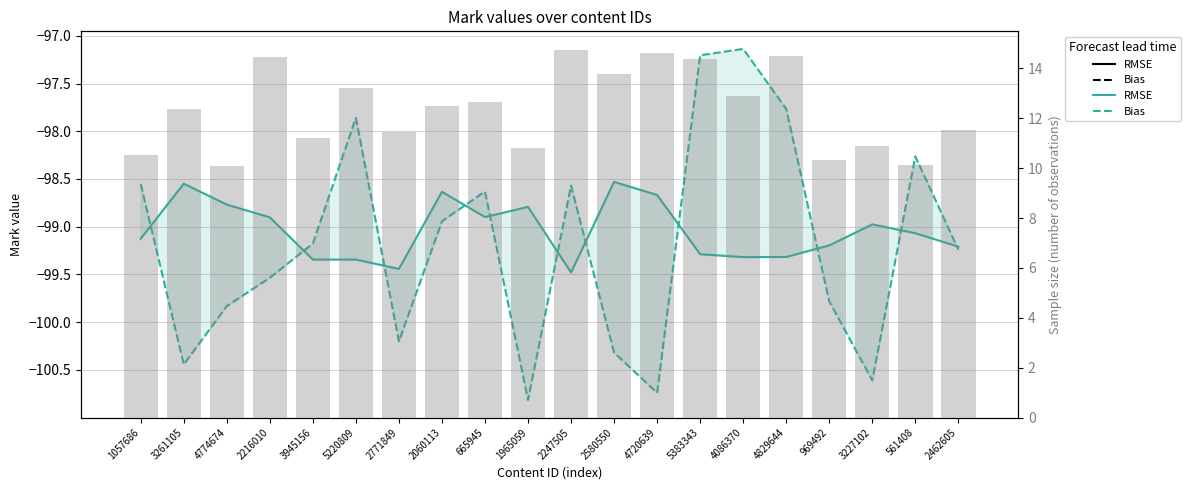

Count the number of data series in this chart.

3